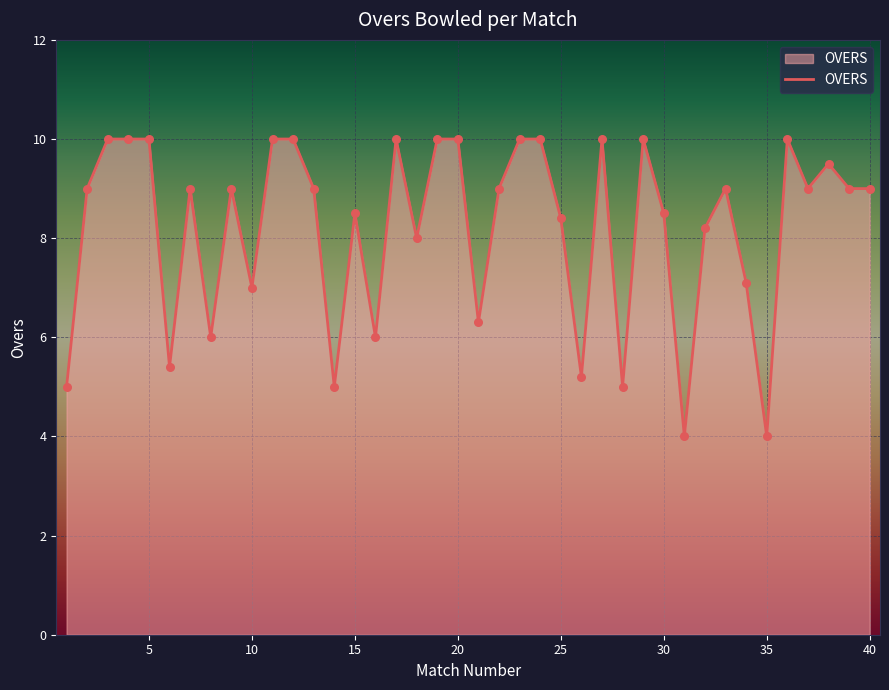

What is the difference between the maximum and minimum values?

6.0